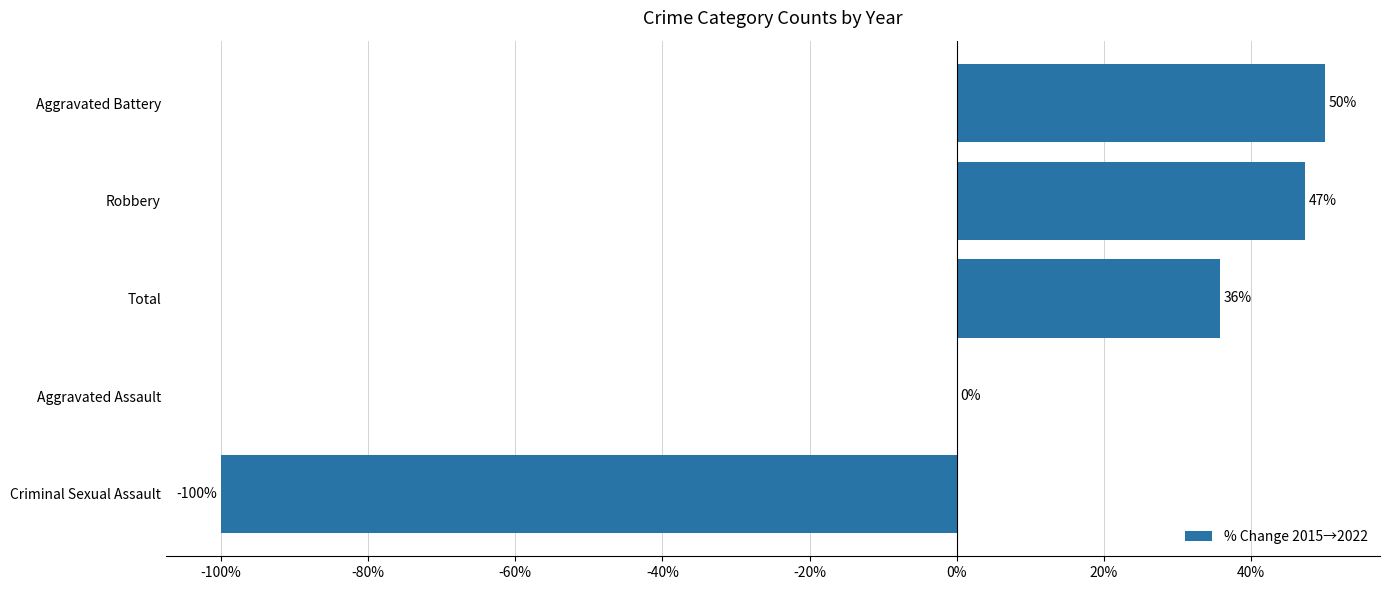

What is the greatest value displayed?

50.0